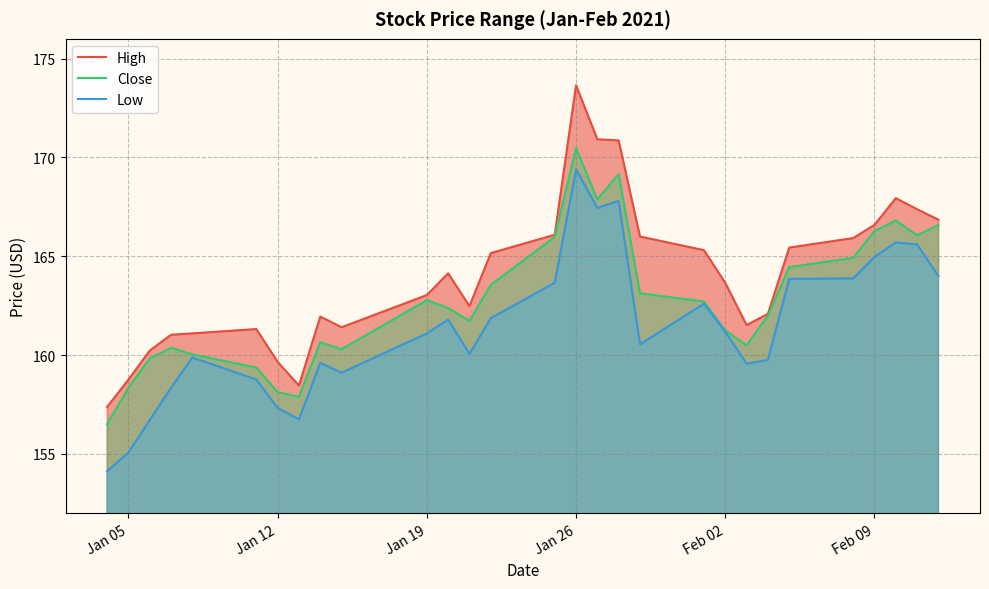

True or false: Close has a value of 244.3 at Feb 09.

False